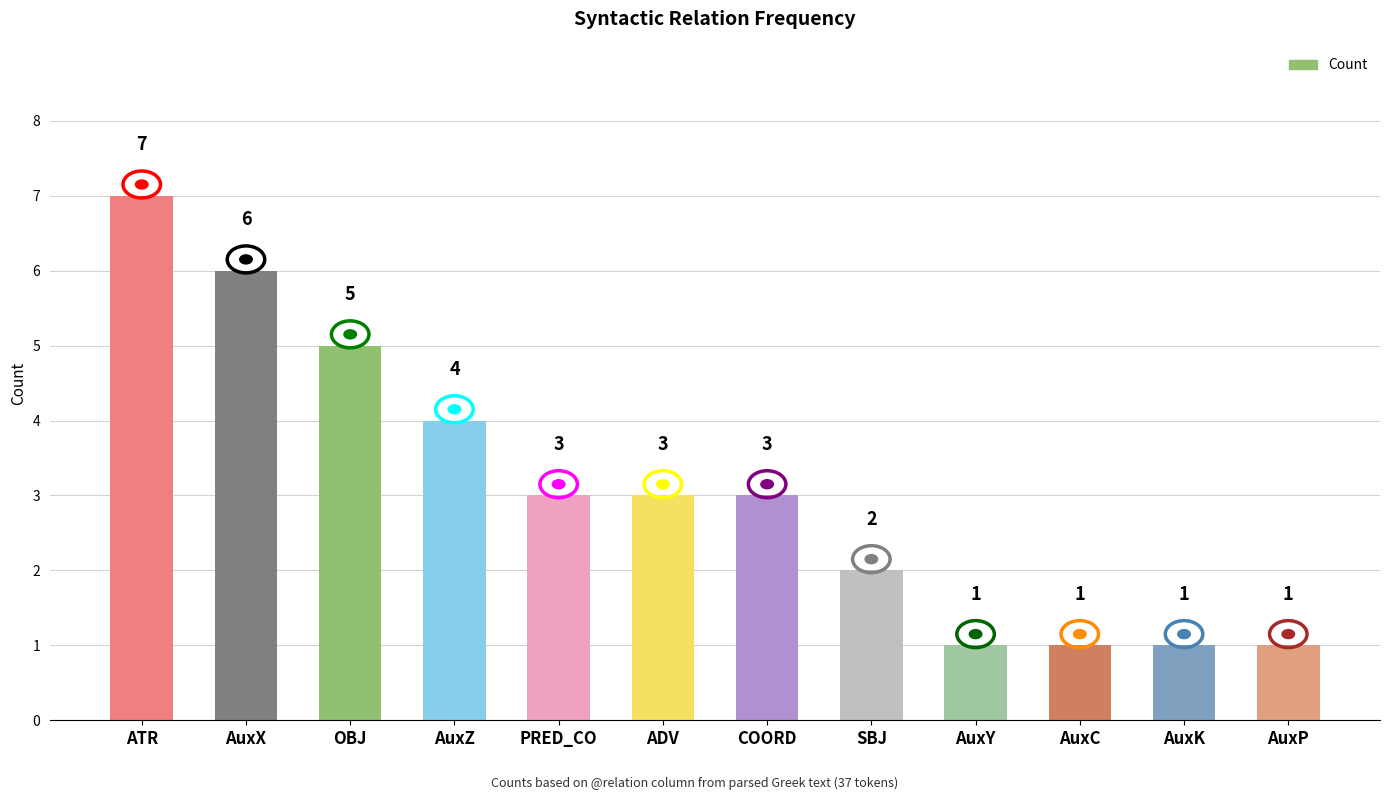

Reading left to right, transcribe all the data shown in this chart.

ATR=7	AuxX=6	OBJ=5	AuxZ=4	PRED_CO=3	ADV=3	COORD=3	SBJ=2	AuxY=1	AuxC=1	AuxK=1	AuxP=1